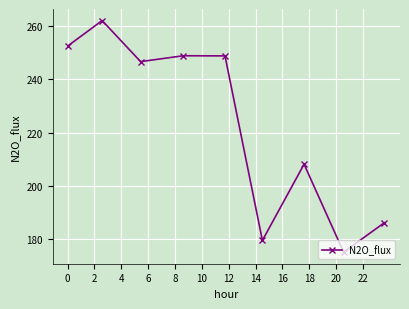

What is the difference between the maximum and minimum values?

87.0